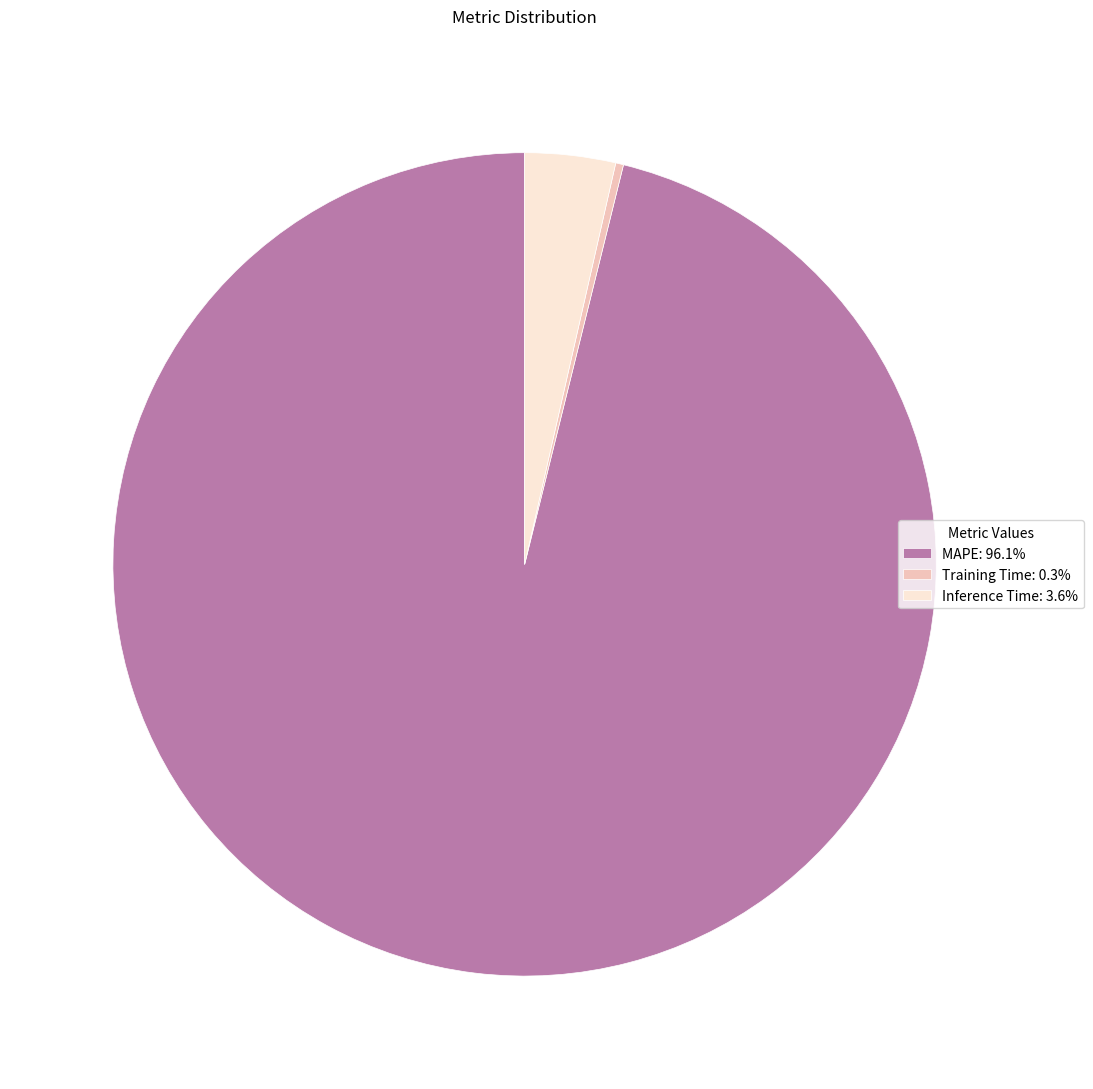

Which category has the biggest portion of the pie?

MAPE